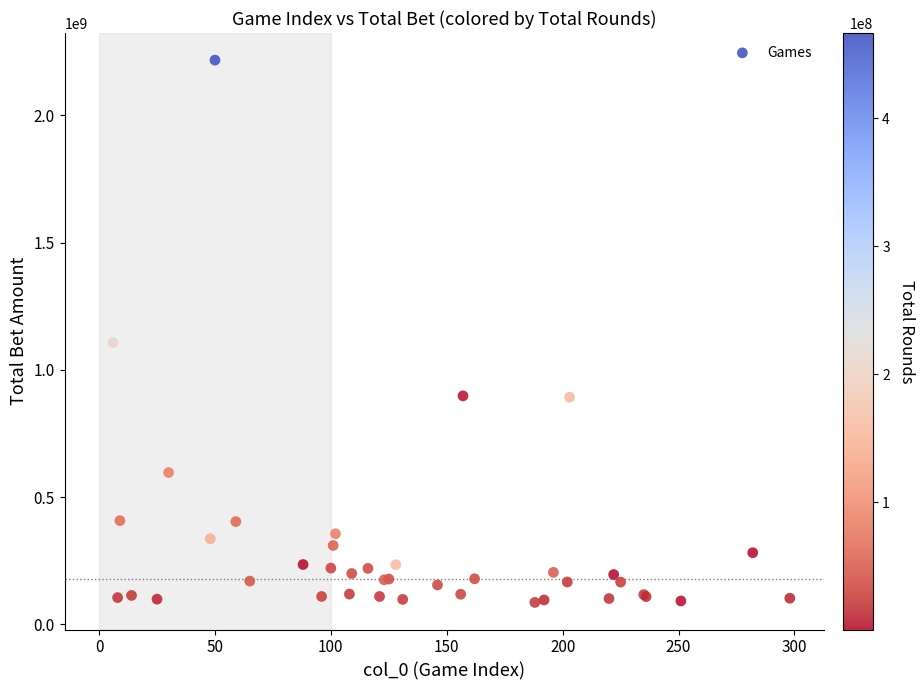

What Y value in the scatter plot is closest to 1151858966?

1107369925.2